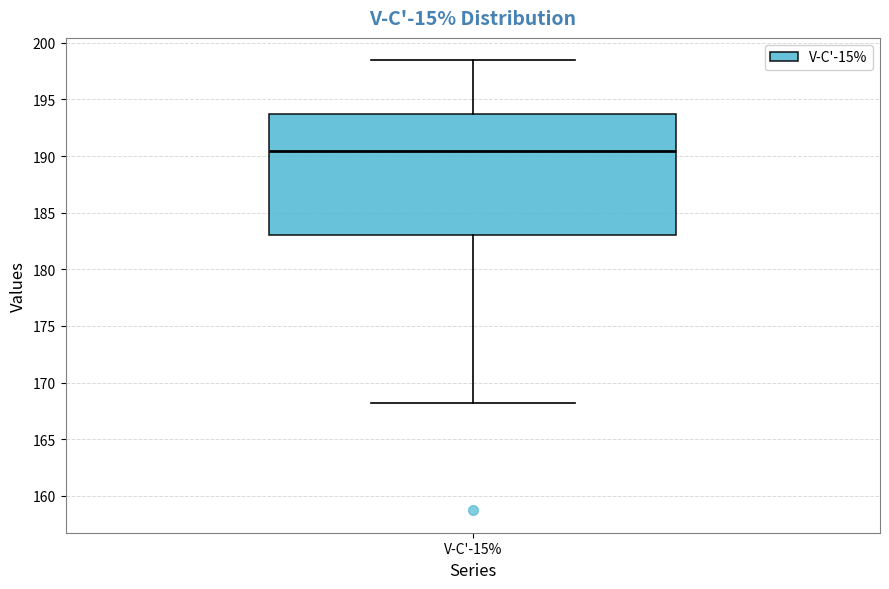

Read this box plot against the y-axis: the position of the median line, the range covered by the box, and the ends of both whiskers. The values are not printed on the chart, so give them approximately, as read against the axis.

median 190.5, box 183.0 to 193.5, whiskers 168.0 to 198.5